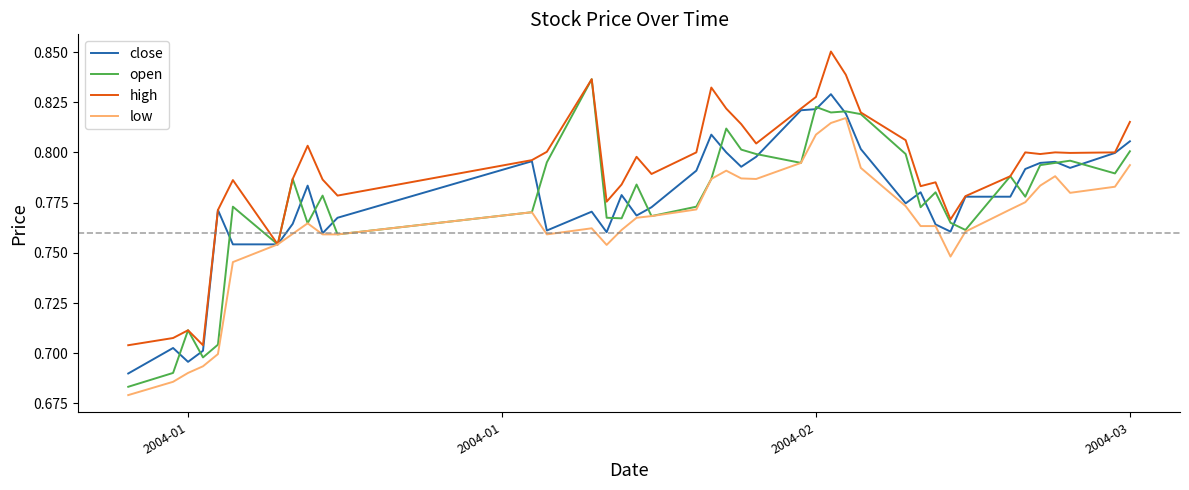

How many lines are shown in the chart?

4